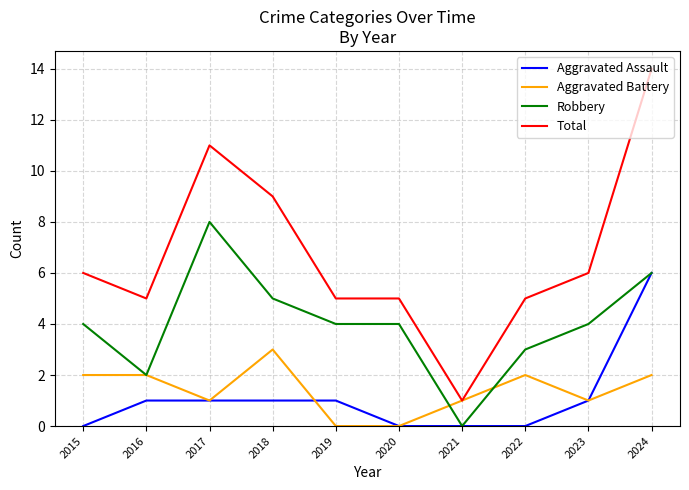

Which series ends up on top after the final intersection of Robbery and Aggravated Battery?

Robbery